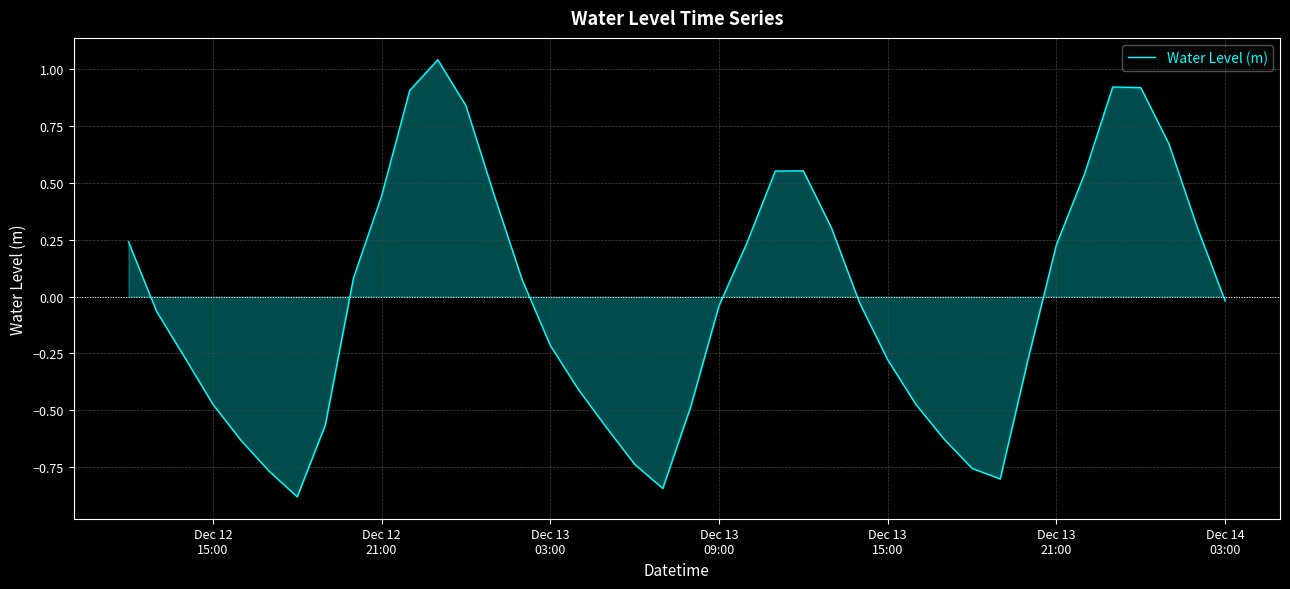

What is the difference between the maximum and minimum values?

1.9